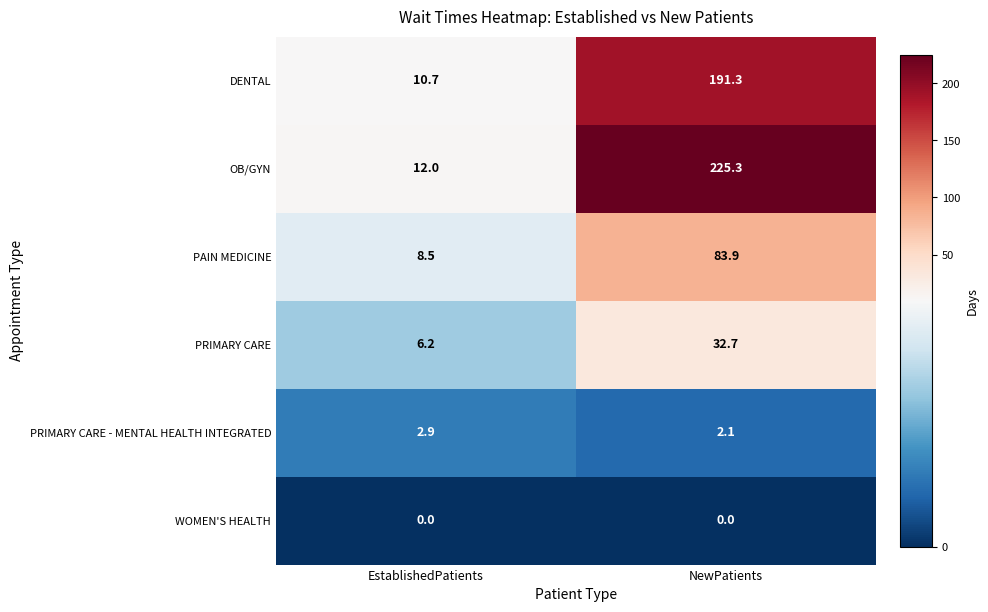

At how many categories does at least one series exceed 123?

1